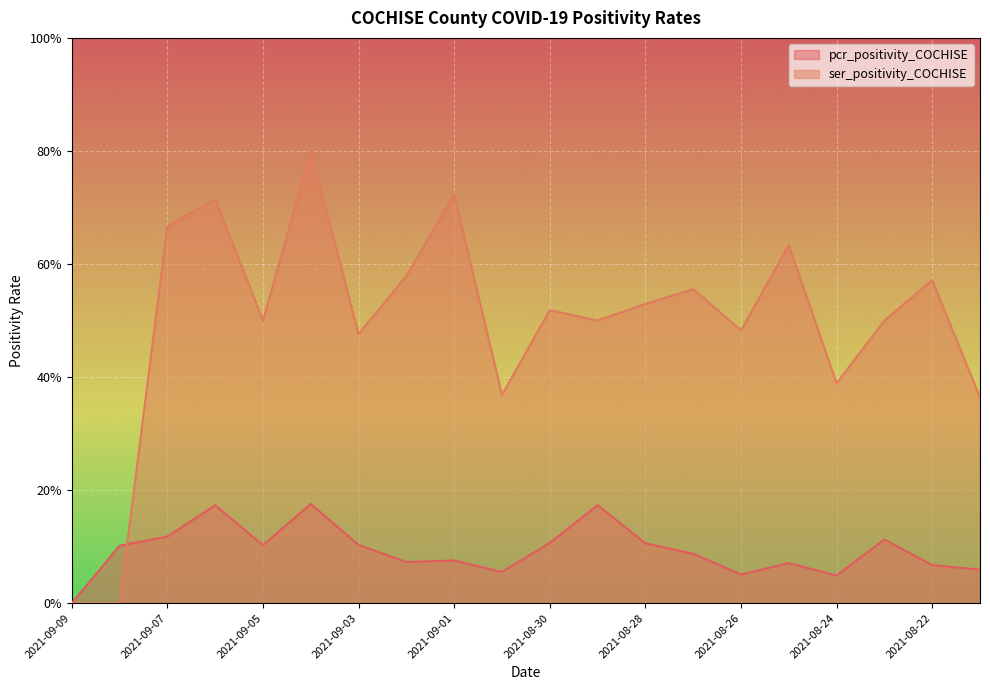

At which label does ser_positivity_COCHISE reach its minimum?

2021-09-09